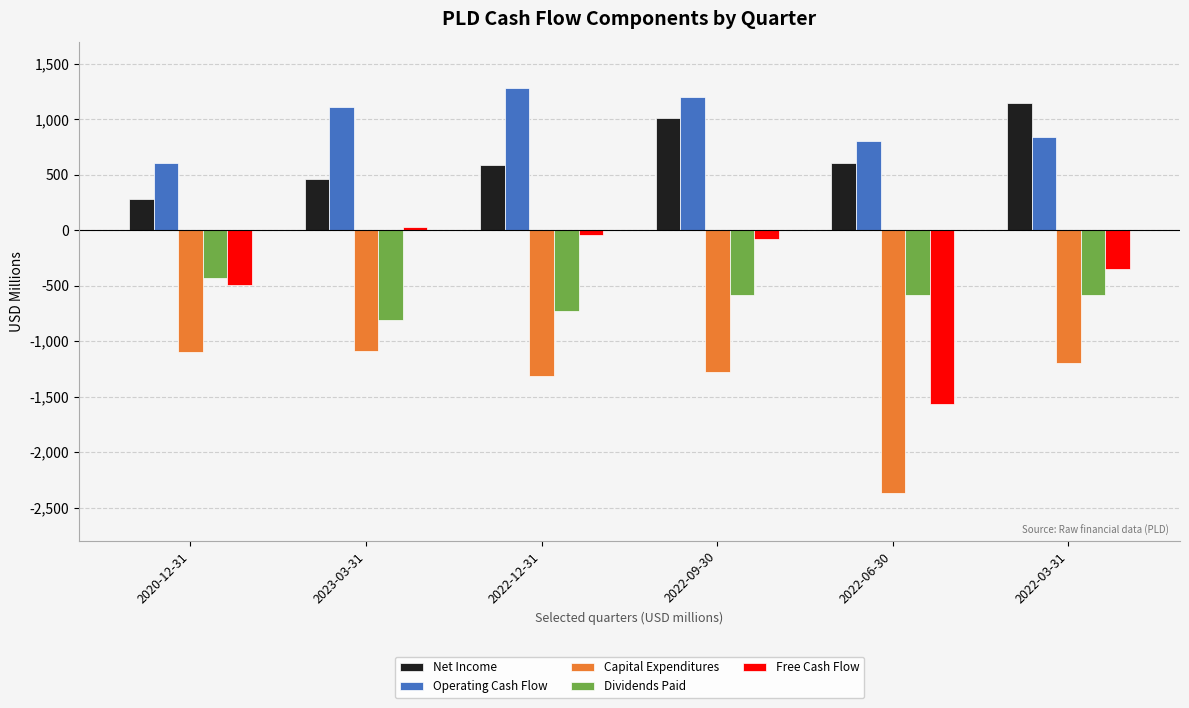

Is it true that Net Income equals 596.9 at 2022-03-31?

False